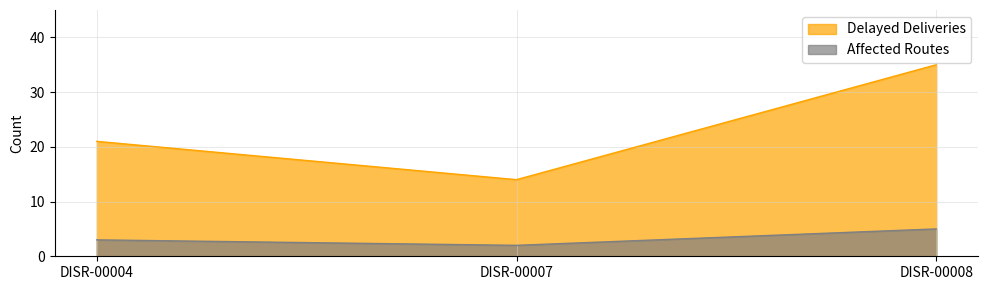

At which label is Affected Routes closest to 24?

DISR-00004